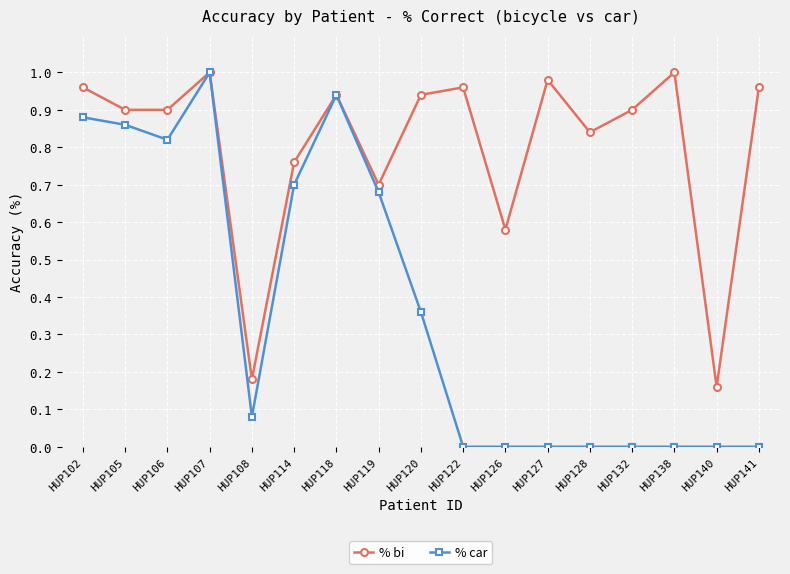

Which series has the widest spread of values?

% car